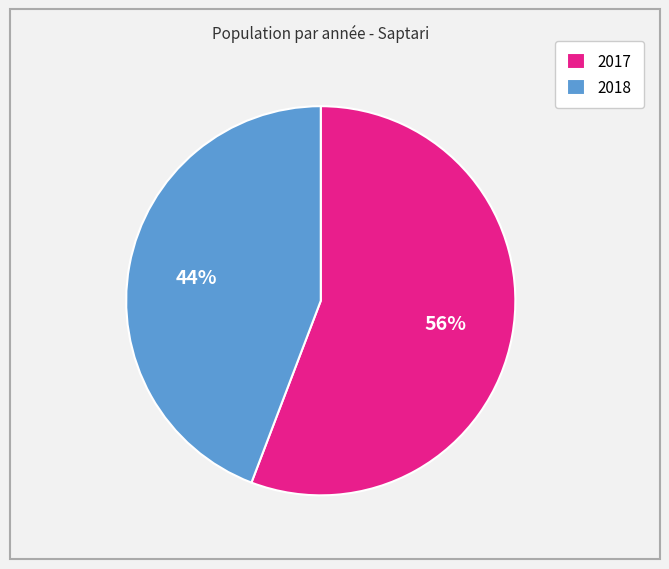

What is the ratio of the value at 2017 to the value at 2018?

1.3